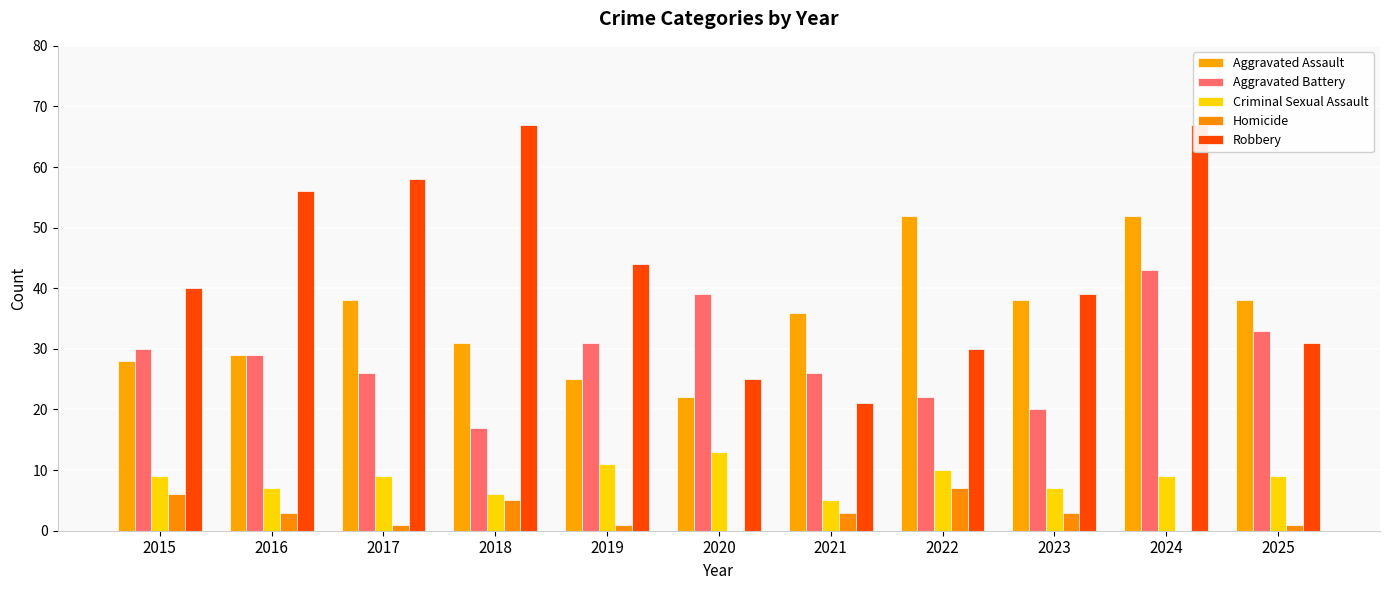

What is the value of the Criminal Sexual Assault bar at the 1st from the left?

9